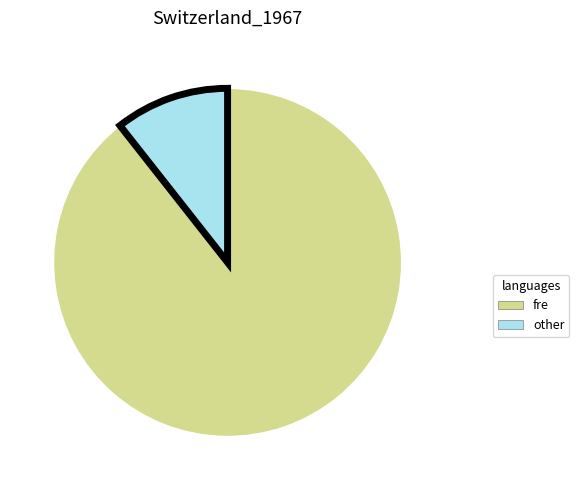

Is there any slice that represents more than half of the pie?

Yes